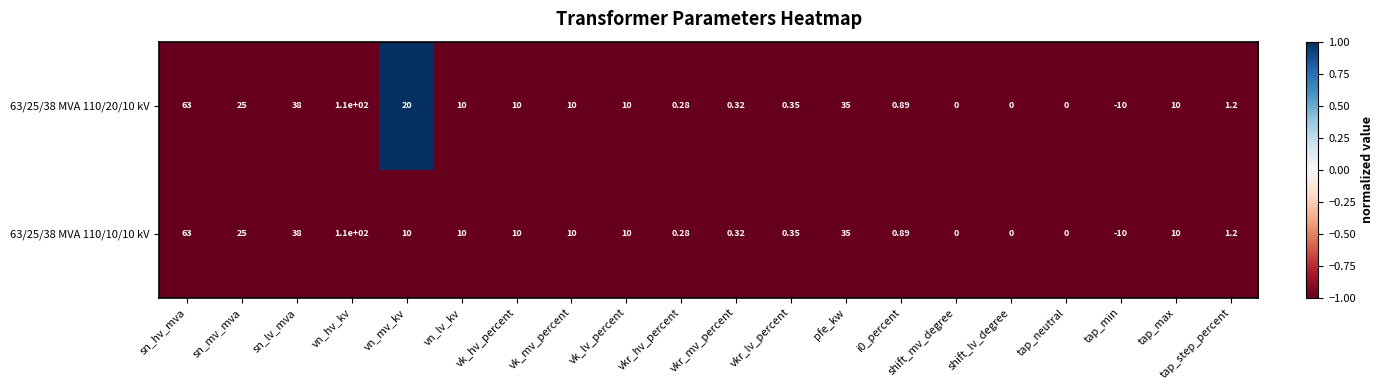

At which category is the sum across all series the highest?

vn_hv_kv